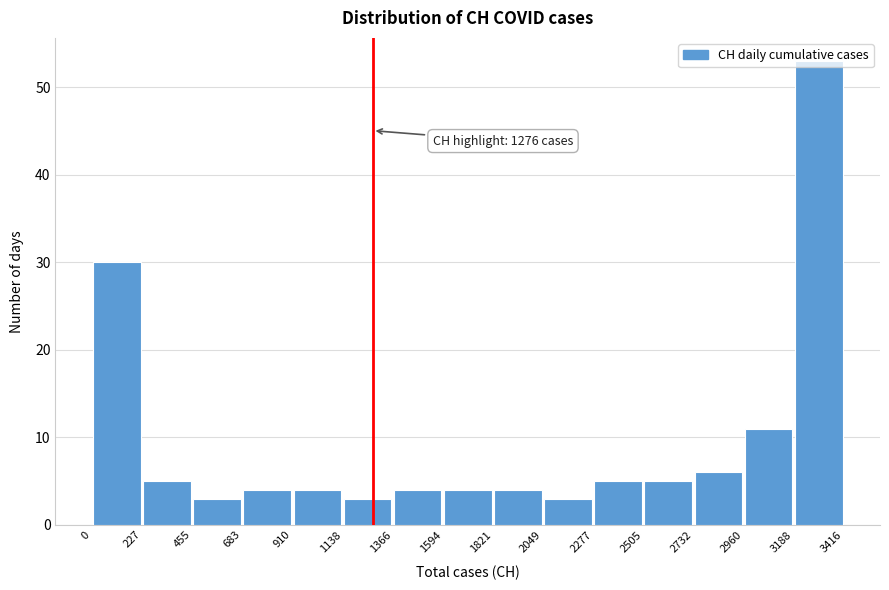

Which range on the x-axis has the tallest bar?

3188 to 3416